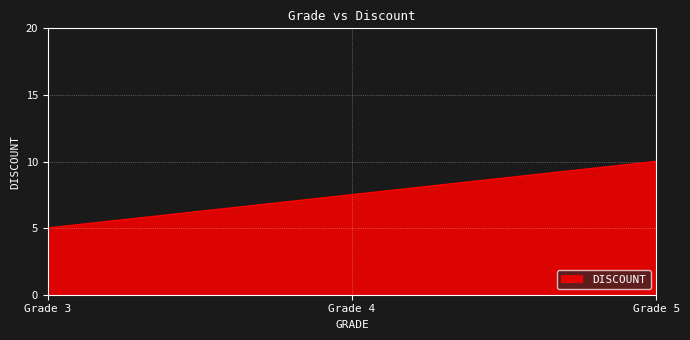

What is the difference between the second highest and minimum values?

2.5